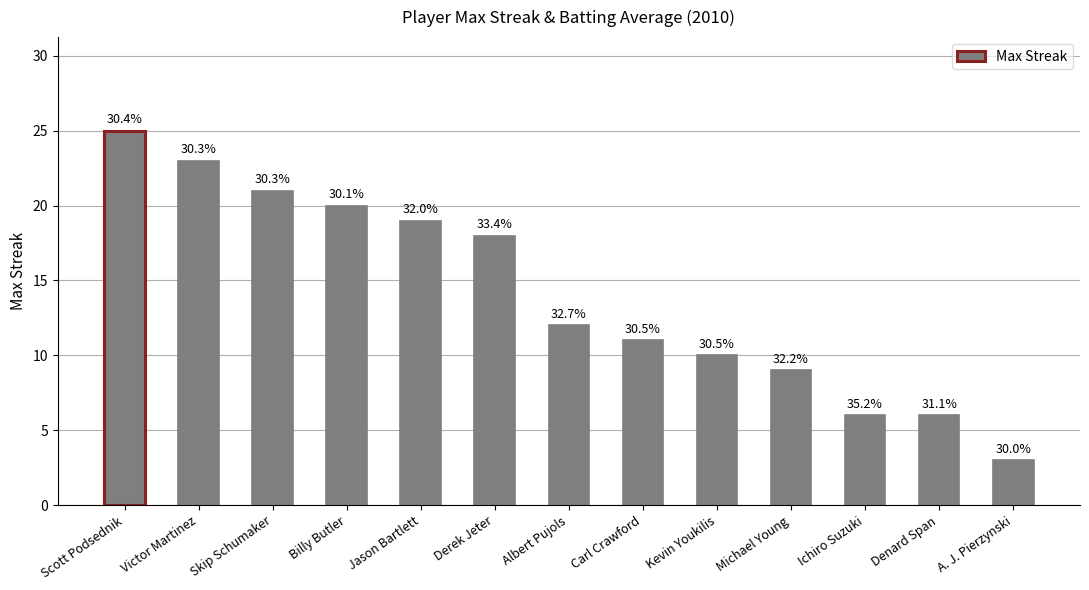

What is the difference between the maximum and minimum values?

22